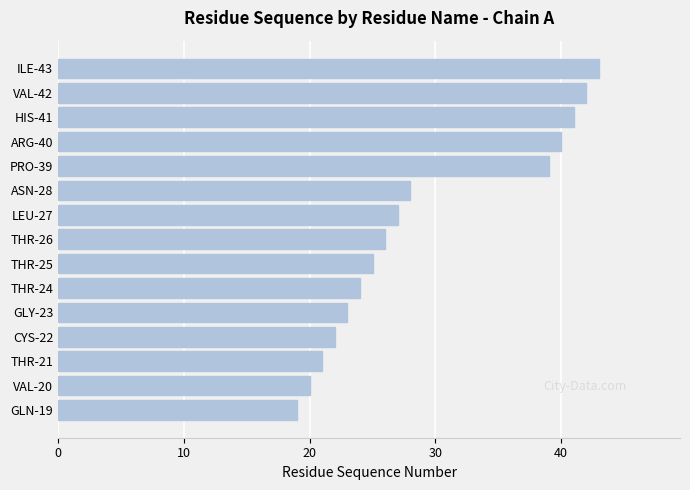

What is the ratio of the value at HIS-41 to the value at LEU-27?

1.5